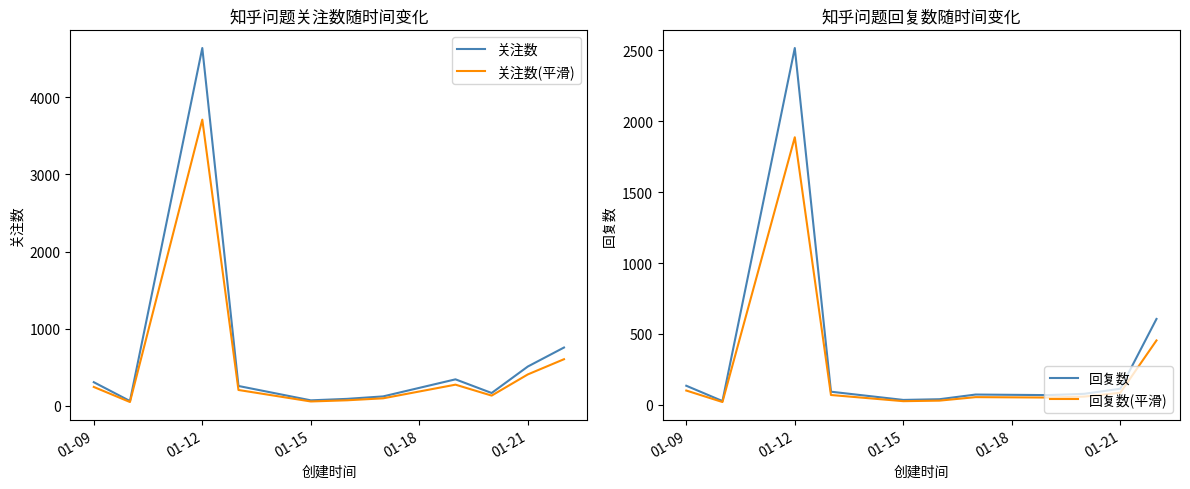

What is the label of the 1st point from the left?

01-09